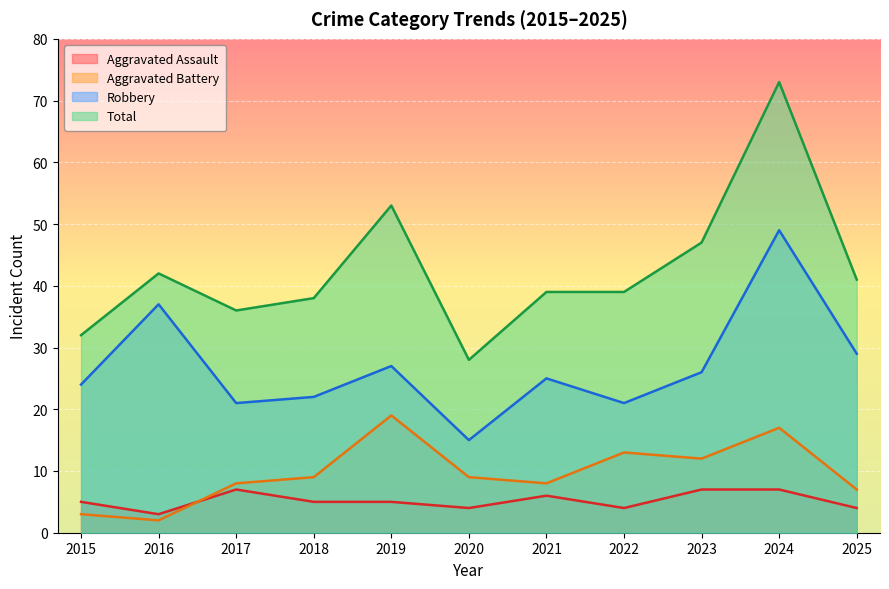

The value of Aggravated Assault at 2020 is 6. True or false?

False